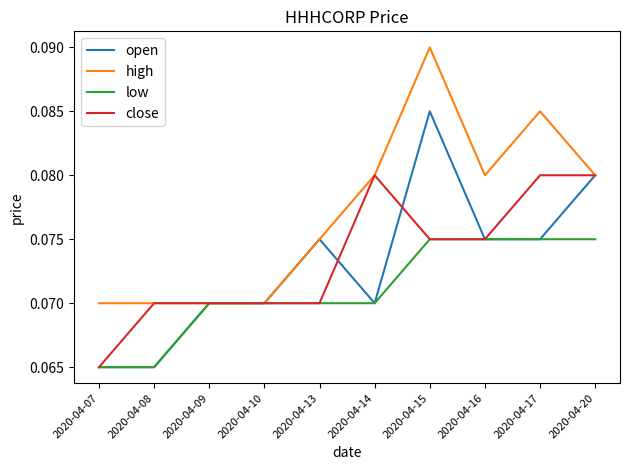

List the series in order of their peak value, lowest first.

low, close, open, high